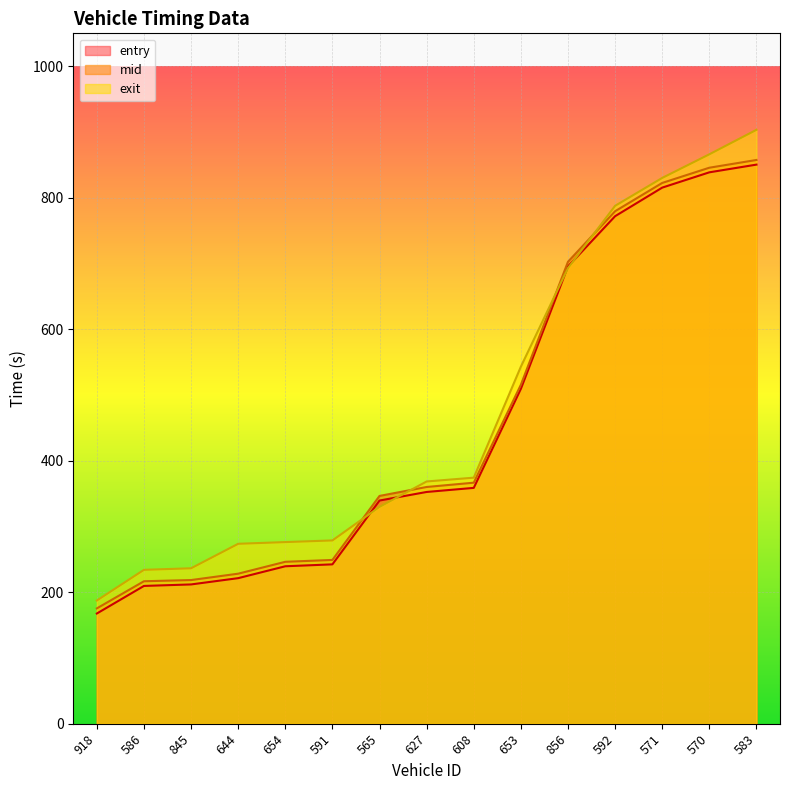

Which series has the largest total across all categories?

exit